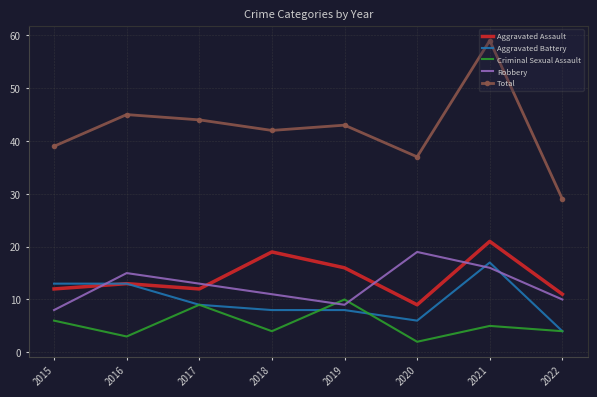

What is the difference between the Robbery values at 2019 and 2018?

2